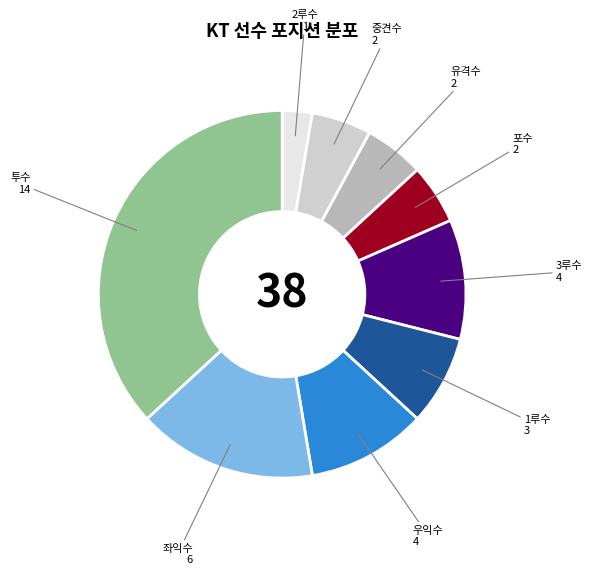

Is there any slice that represents more than half of the pie?

No